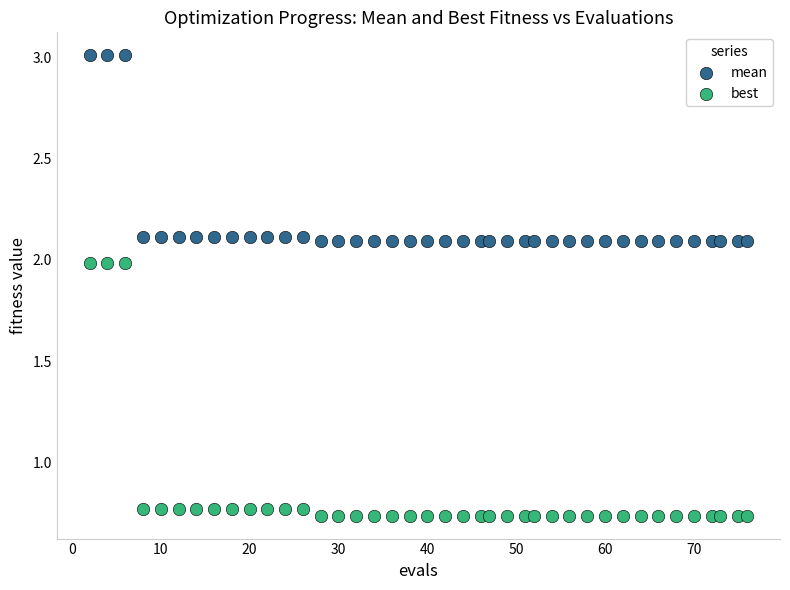

Which series contains the highest Y value?

mean